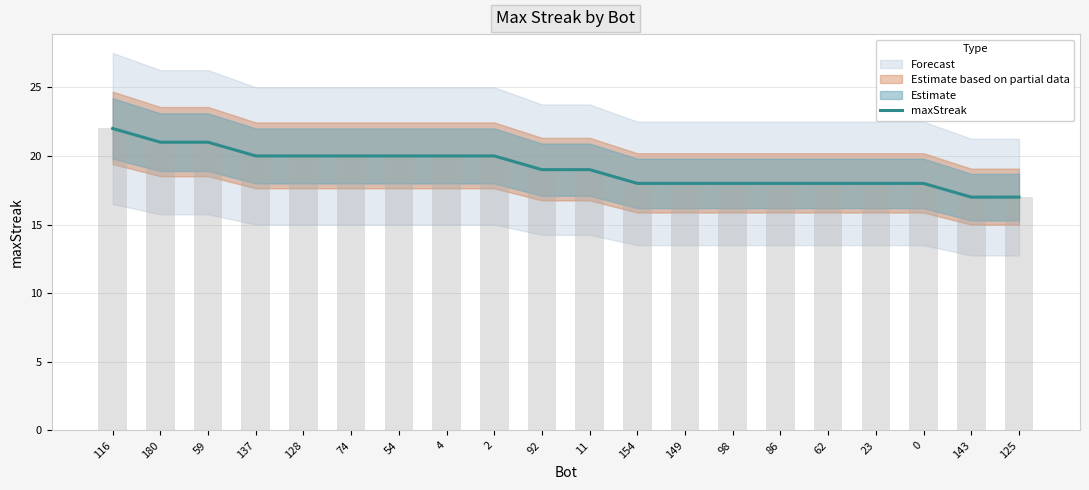

What is the ratio of the value at 0 to the value at 92?

0.9